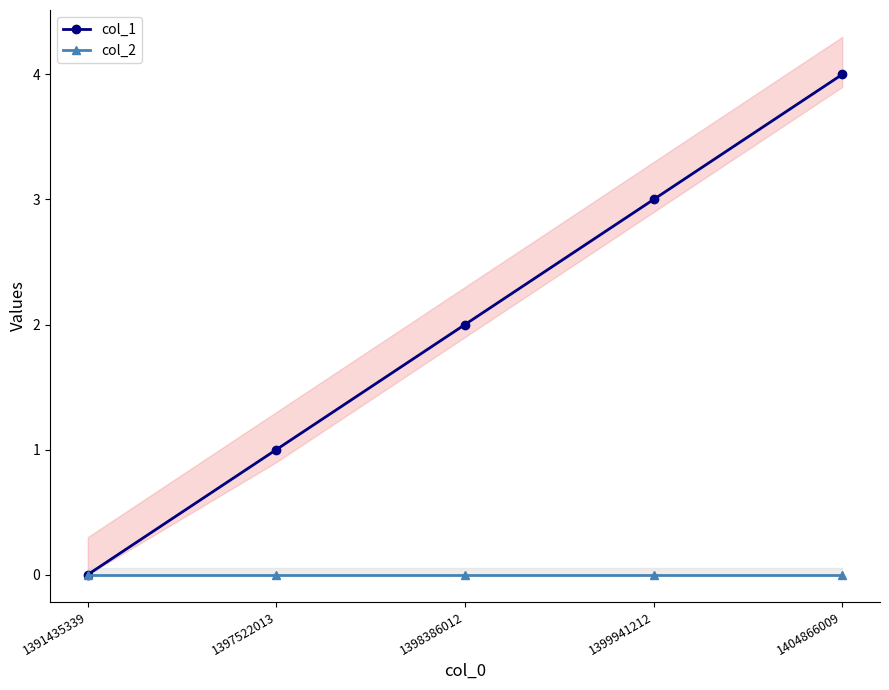

Reading left to right, what are all the values shown in this chart?

col_1: 1391435339=0	1397522013=1	1398386012=2	1399941212=3	1404866009=4
col_2: 1391435339=0	1397522013=0	1398386012=0	1399941212=0	1404866009=0